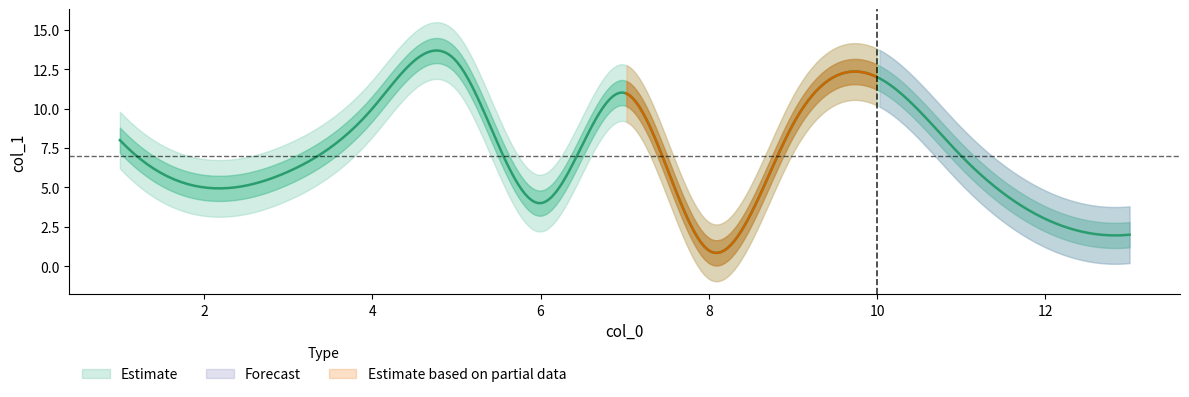

What is the difference between the second highest and minimum values?

11